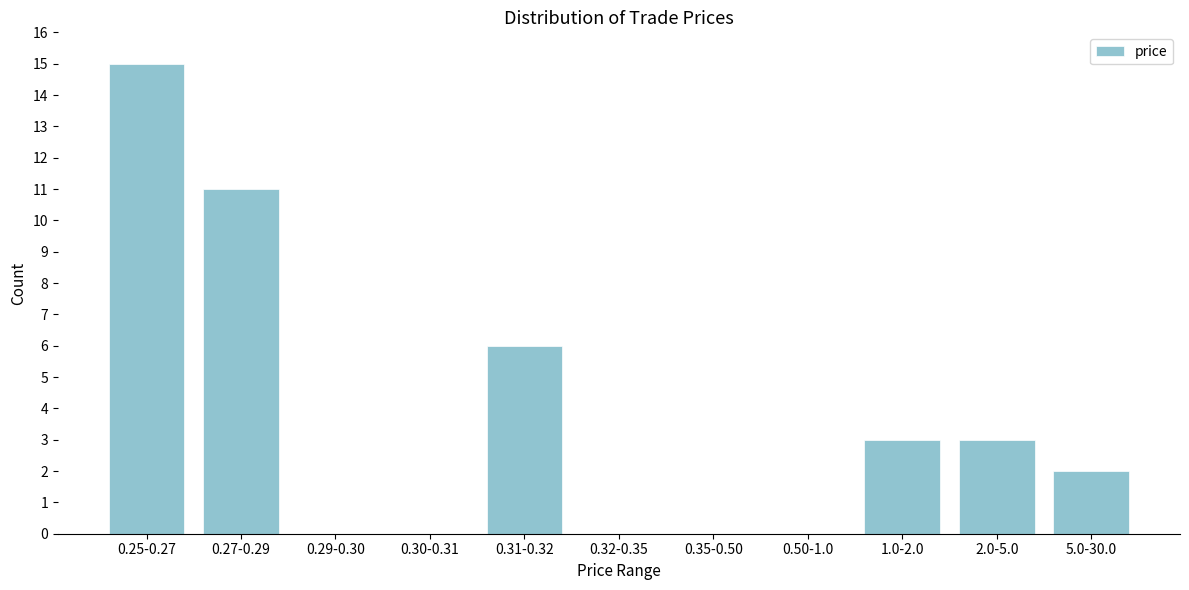

Reading left to right, what are all the values shown in this chart?

0.25-0.27=15	0.27-0.29=11	0.29-0.30=0	0.30-0.31=0	0.31-0.32=6	0.32-0.35=0	0.35-0.50=0	0.50-1.0=0	1.0-2.0=3	2.0-5.0=3	5.0-30.0=2